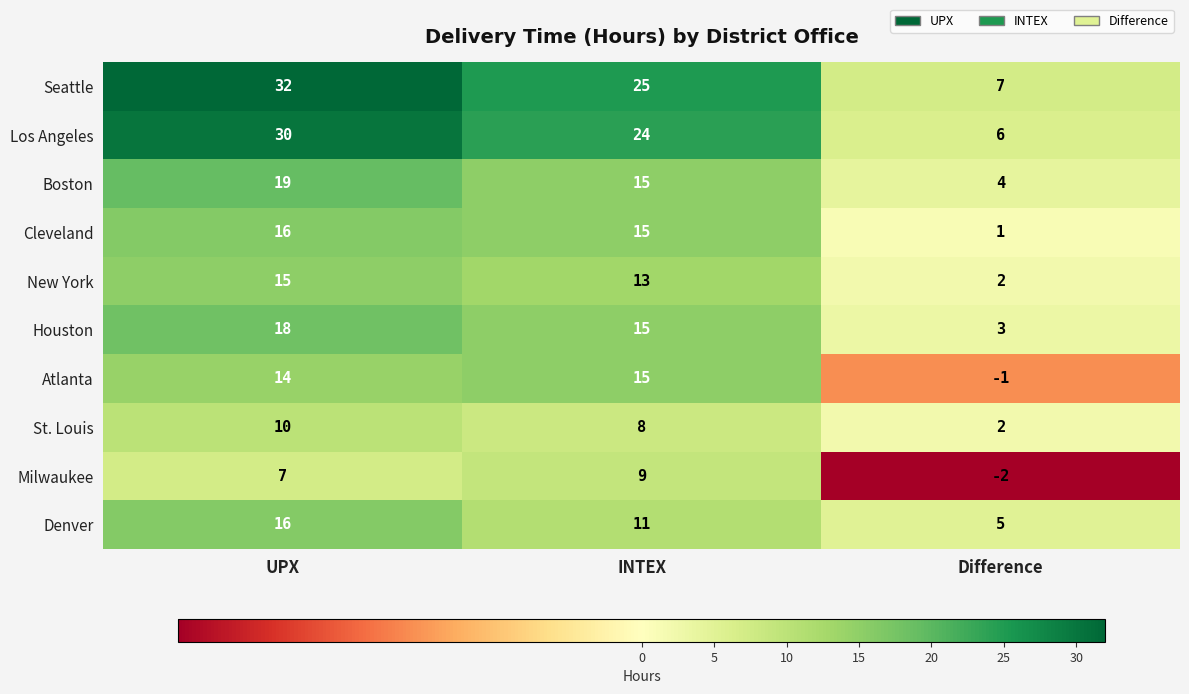

Which series has the largest range (max minus min)?

Seattle